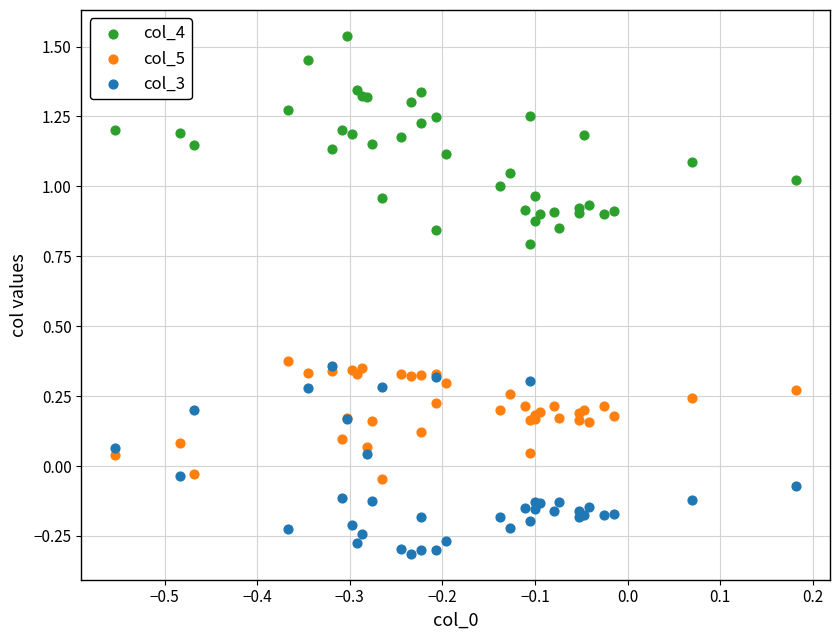

Which series contains the lowest Y value?

col_3